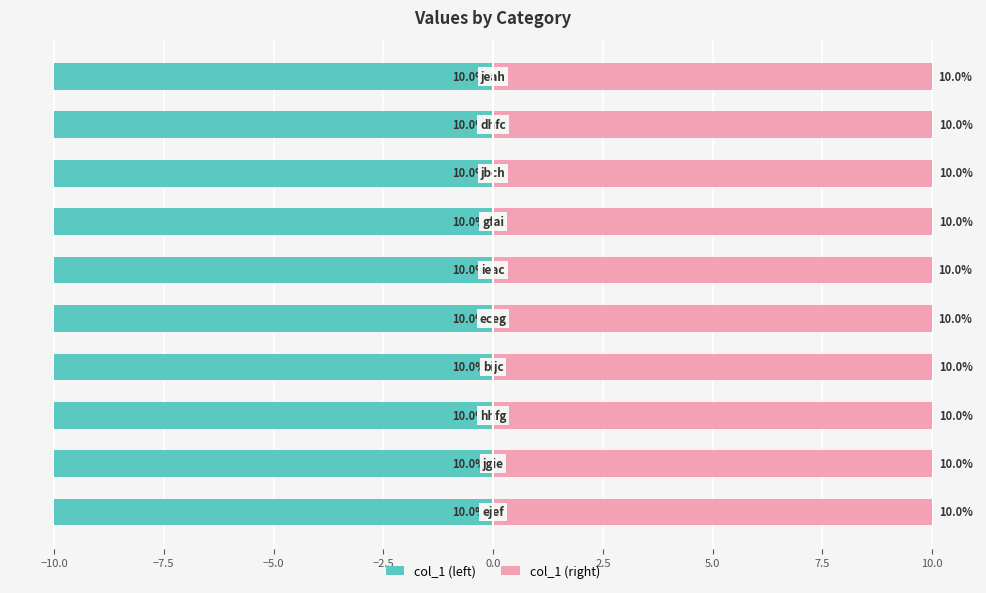

What is the spread (max minus min) of values at −5.0?

20.0